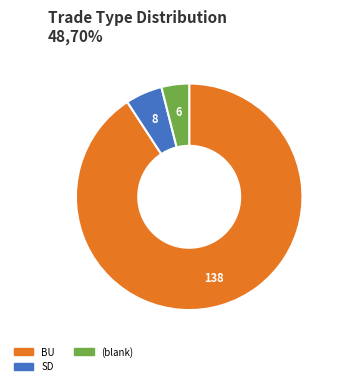

Is there any slice that represents more than half of the pie?

Yes